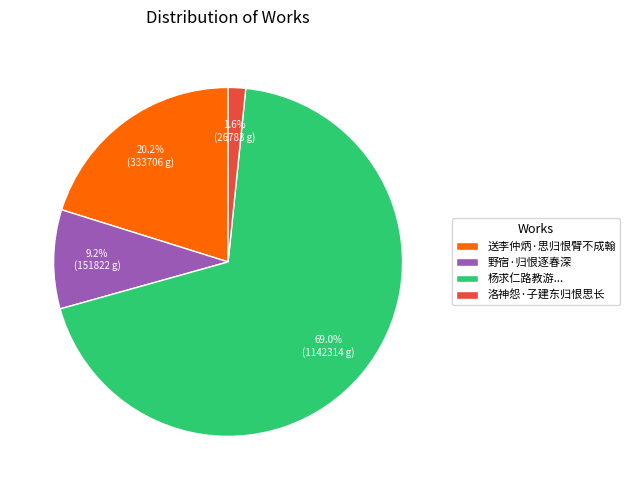

What is the smallest slice in the pie chart?

洛神怨·子建东归恨思长